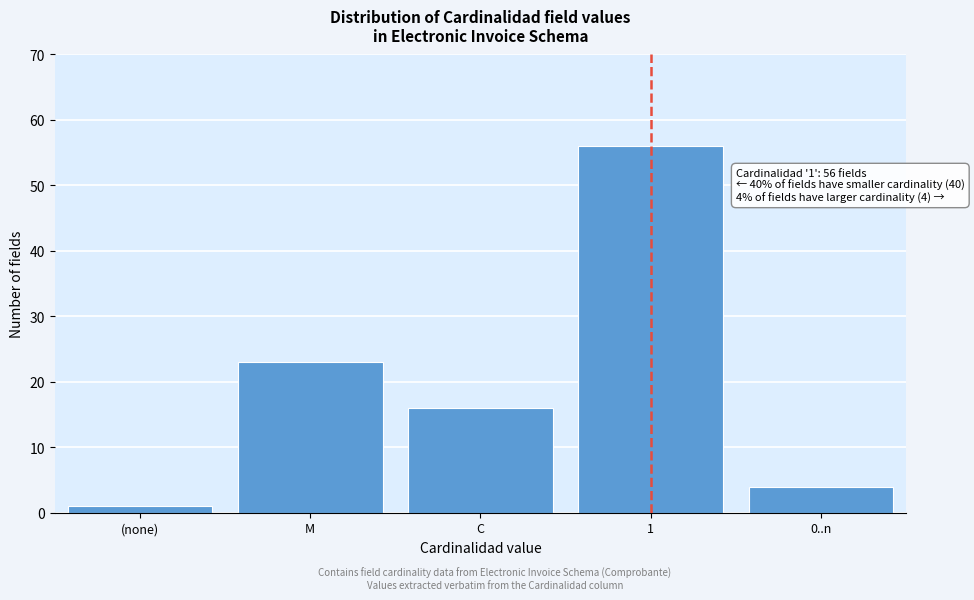

Reading left to right, what are all the values shown in this chart?

(none)=1	M=23	C=16	1=56	0..n=4